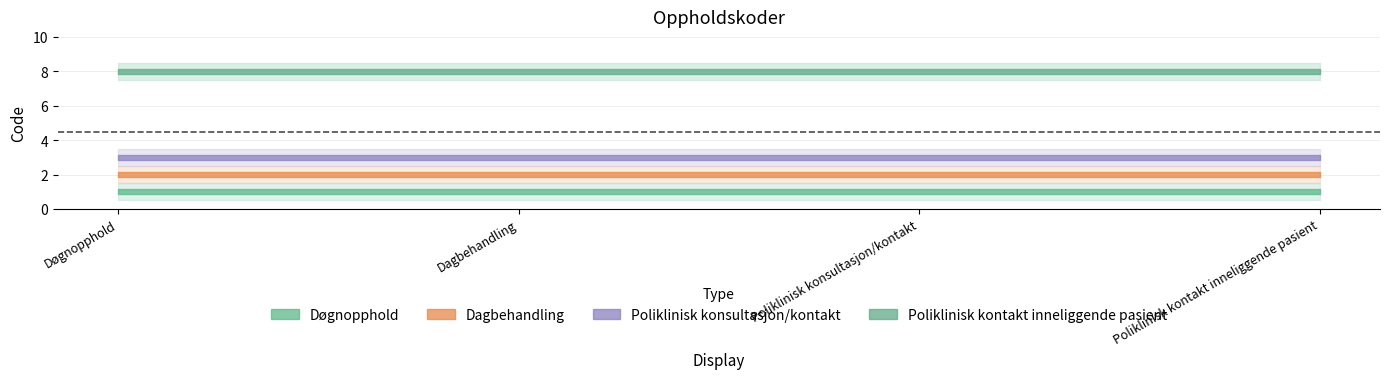

What is the total value across all series at Poliklinisk kontakt inneliggende pasient?

14